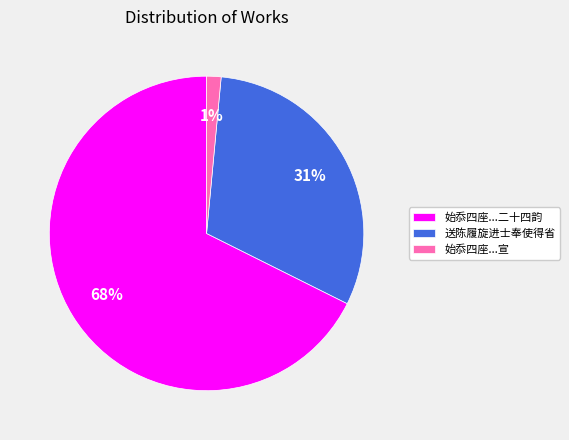

To the nearest percent, what percentage of the pie is 送陈履旋进士奉使得省?

31%